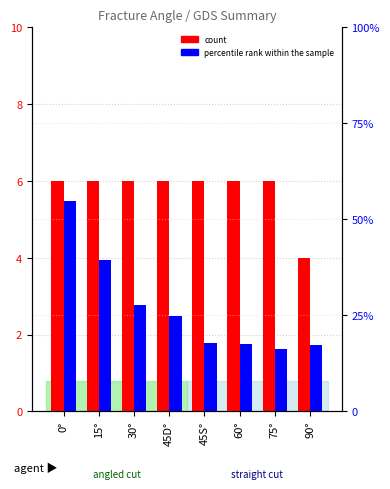

How many bars are there in each group?

2